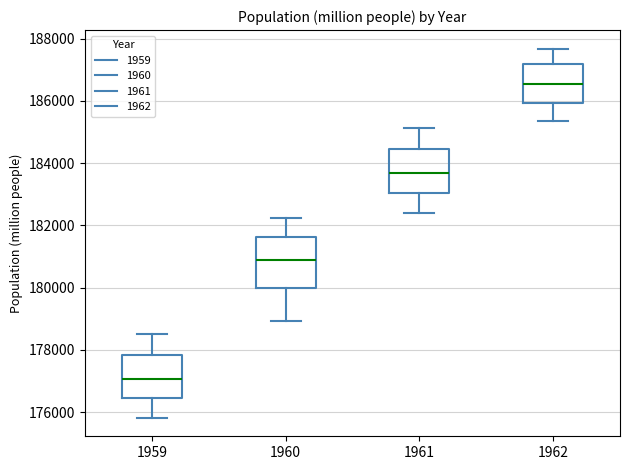

Where is the lower edge of the box at x = 1960 on the y-axis? The values are not printed on the chart, so give them approximately, as read against the axis.

180000